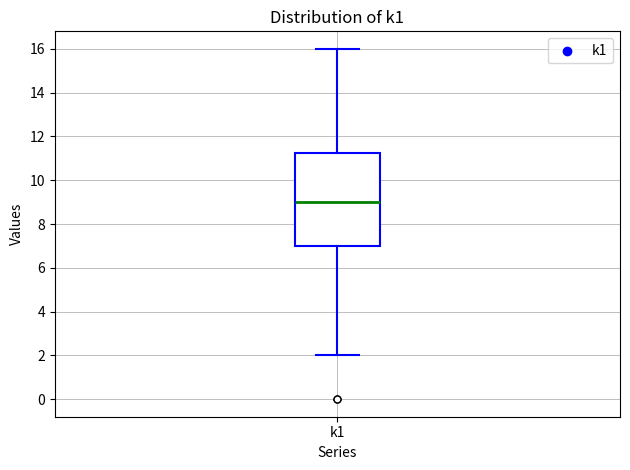

Read this box plot against the y-axis: the position of the median line, the range covered by the box, and the ends of both whiskers. The values are not printed on the chart, so give them approximately, as read against the axis.

median 9.0, box 7.0 to 11.2, whiskers 2.0 to 16.0